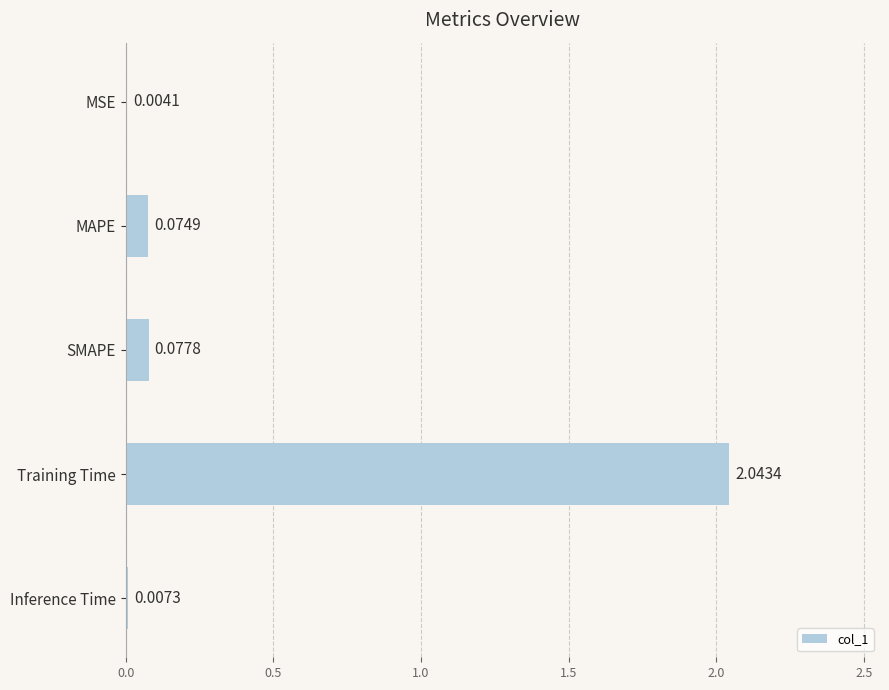

What is the sum of all values?

2.2